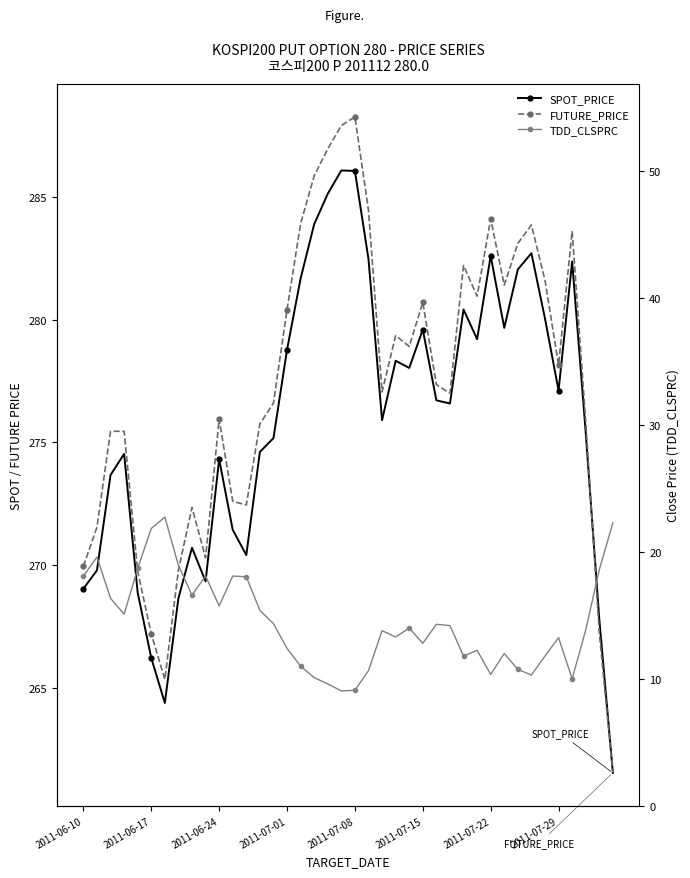

The value of FUTURE_PRICE at 16 is 440.6. True or false?

False